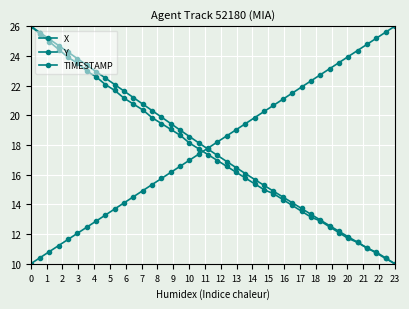

How many values in the TIMESTAMP series are below 18?

20